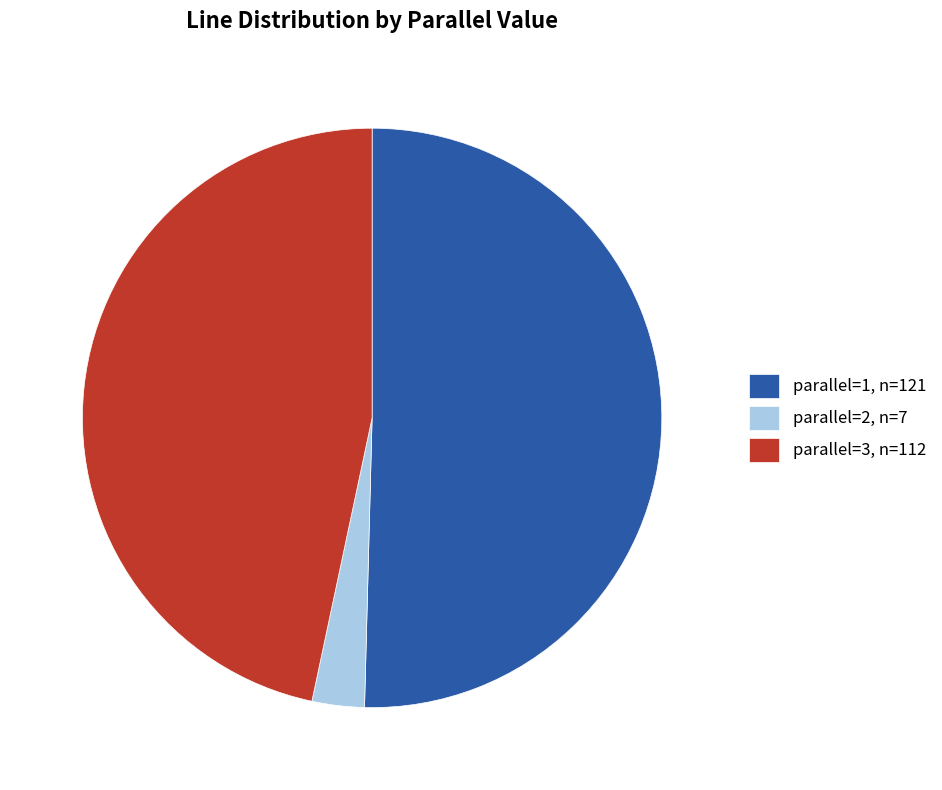

True or false: parallel=3, n=112 accounts for 35% of the total.

False